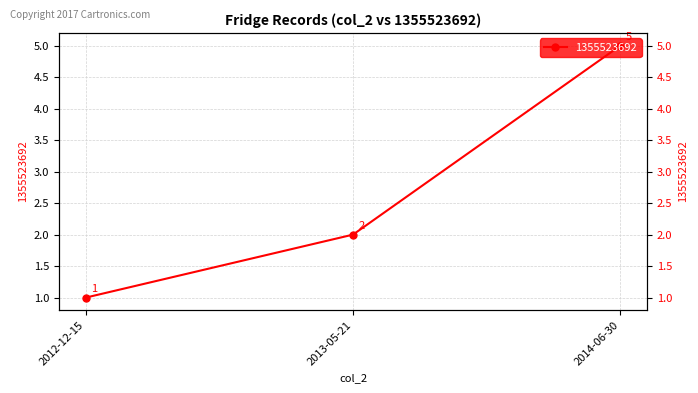

Reading right to left, transcribe all the data shown in this chart.

2014-06-30=5	2013-05-21=2	2012-12-15=1